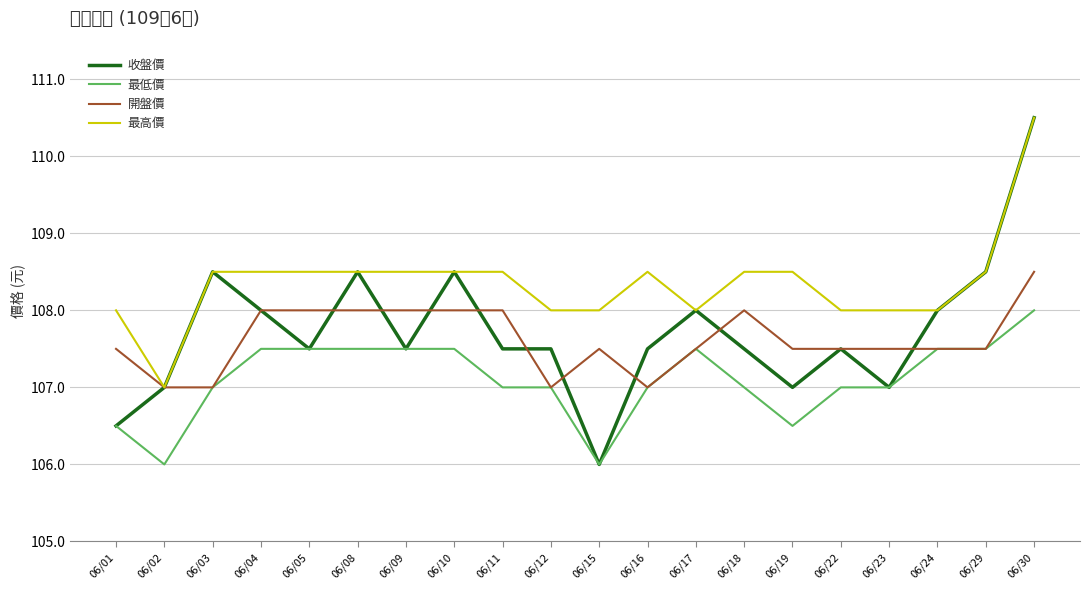

What are all the series names shown in the legend?

收盤價, 最低價, 開盤價, 最高價